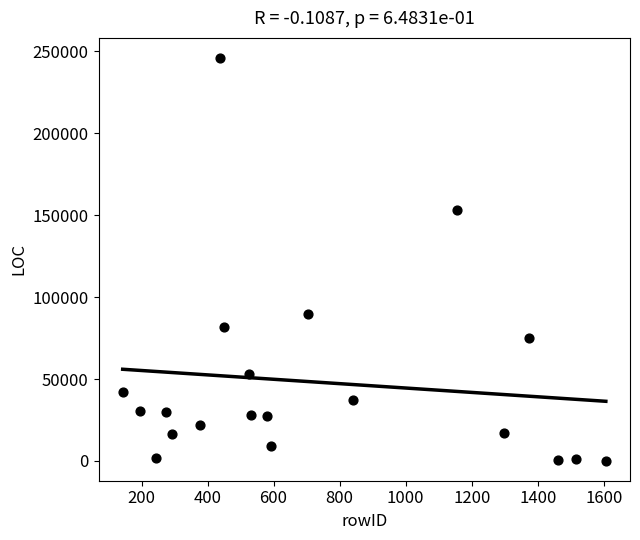

What Y value in the scatter plot is closest to 122993?

153208